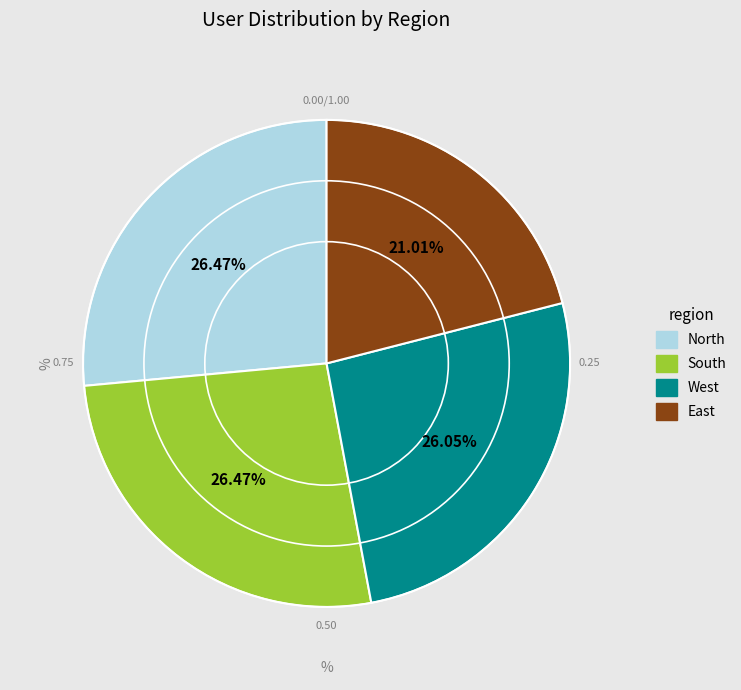

True or false: West accounts for 26% of the total.

True